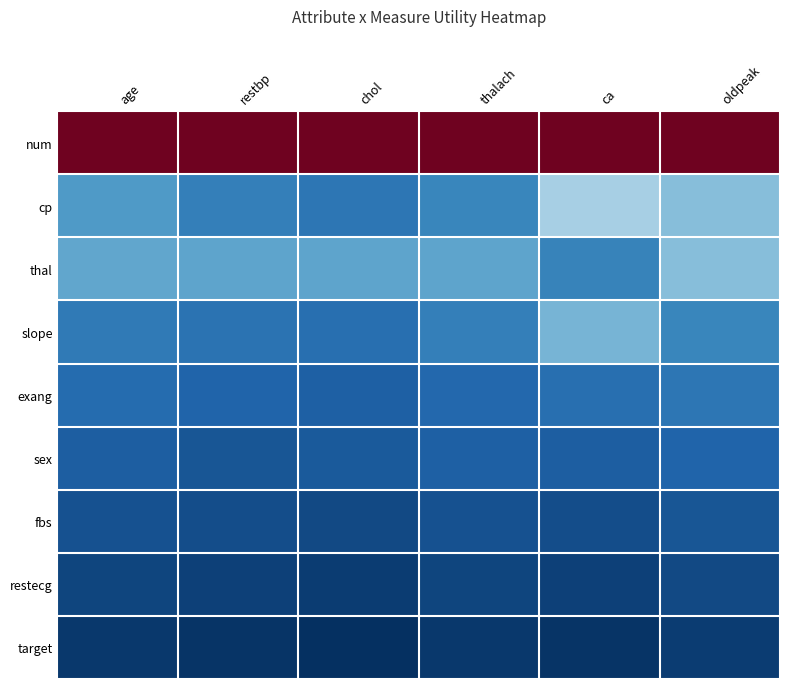

What is the spread (max minus min) of values at age?

0.5